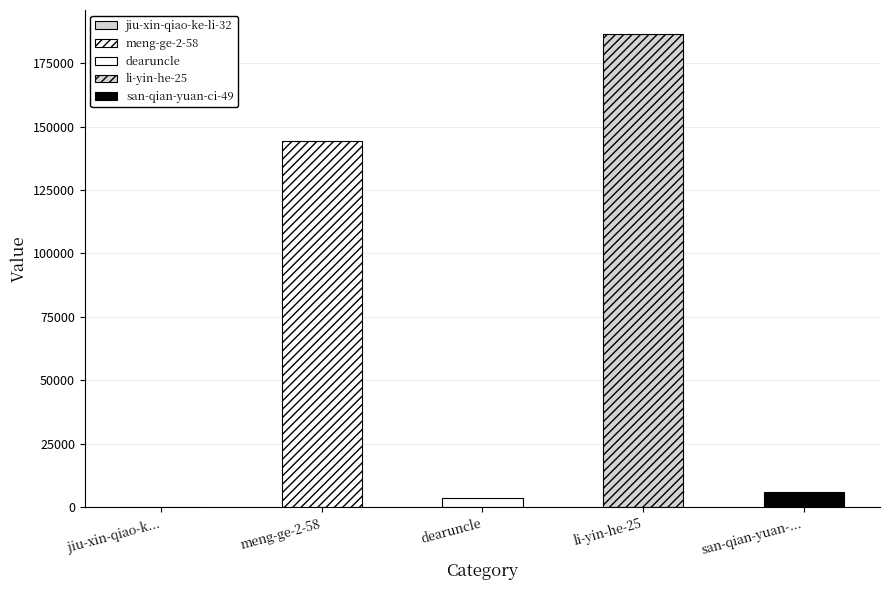

What is the maximum value shown in the chart?

186611